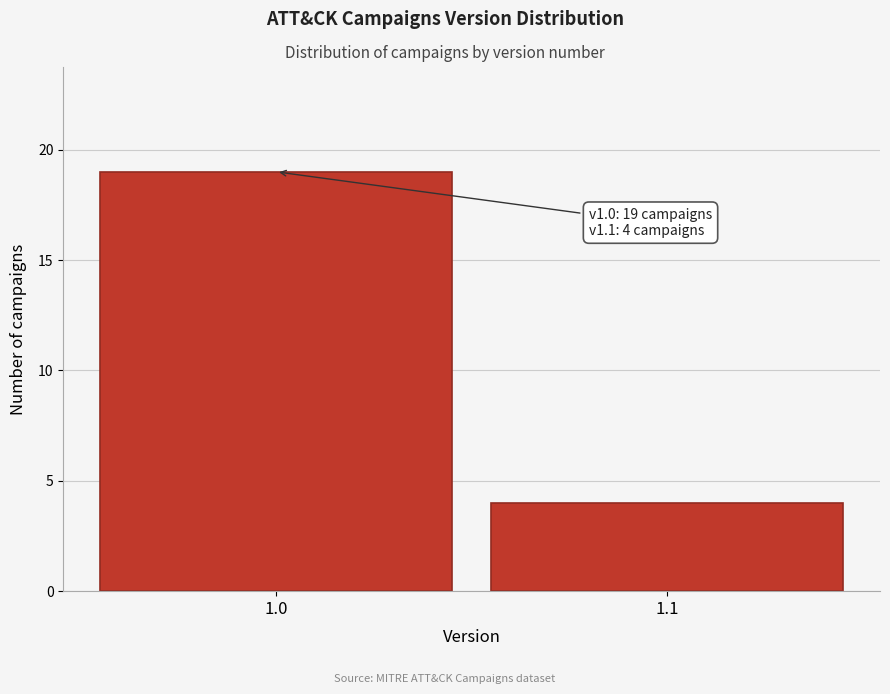

Reading left to right, extract all data points from this chart.

1.0=19	1.1=4